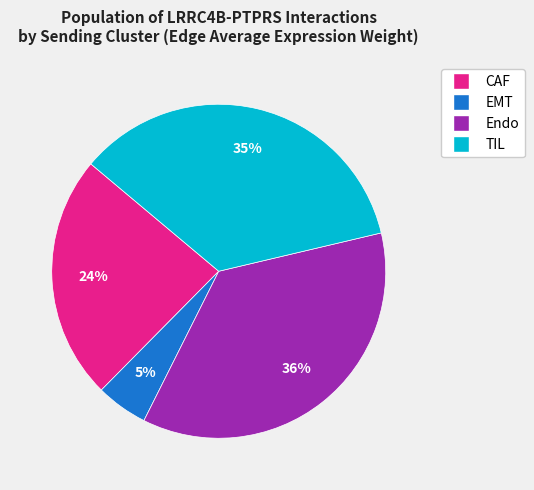

How many slices are in this pie chart?

4